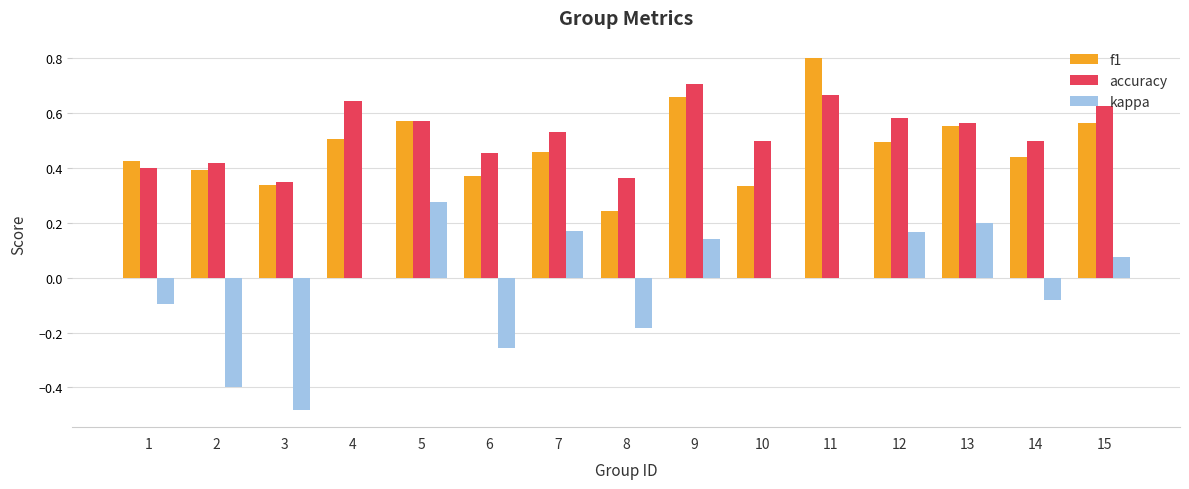

Which series has the largest total across all categories?

accuracy